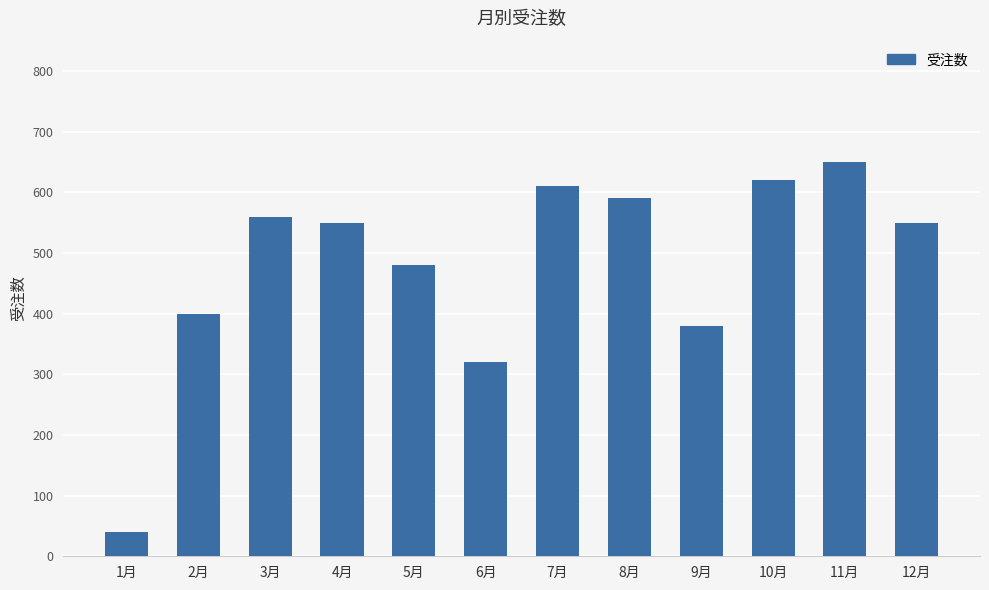

Reading left to right, list all the values displayed in this chart.

1月=40	2月=400	3月=560	4月=550	5月=480	6月=320	7月=610	8月=590	9月=380	10月=620	11月=650	12月=550